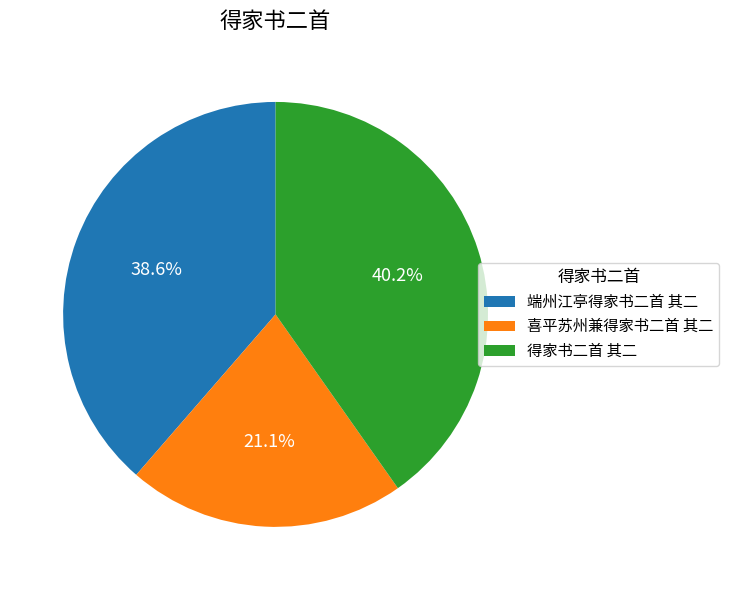

Is it true that 喜平苏州兼得家书二首 其二 is 10% of the pie?

False